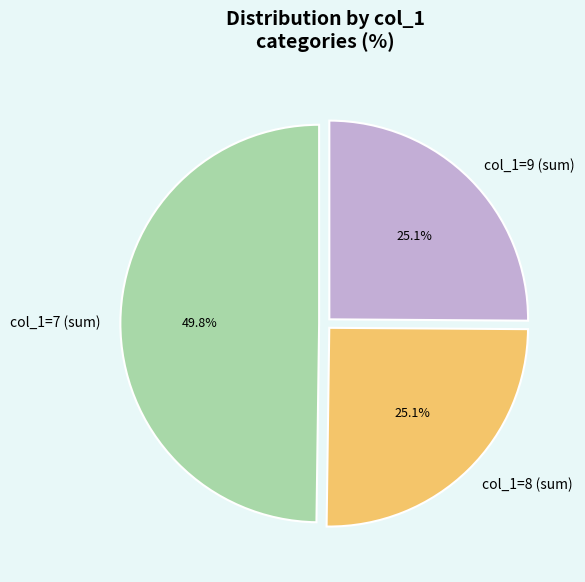

To the nearest percent, what is the average slice percentage?

33%